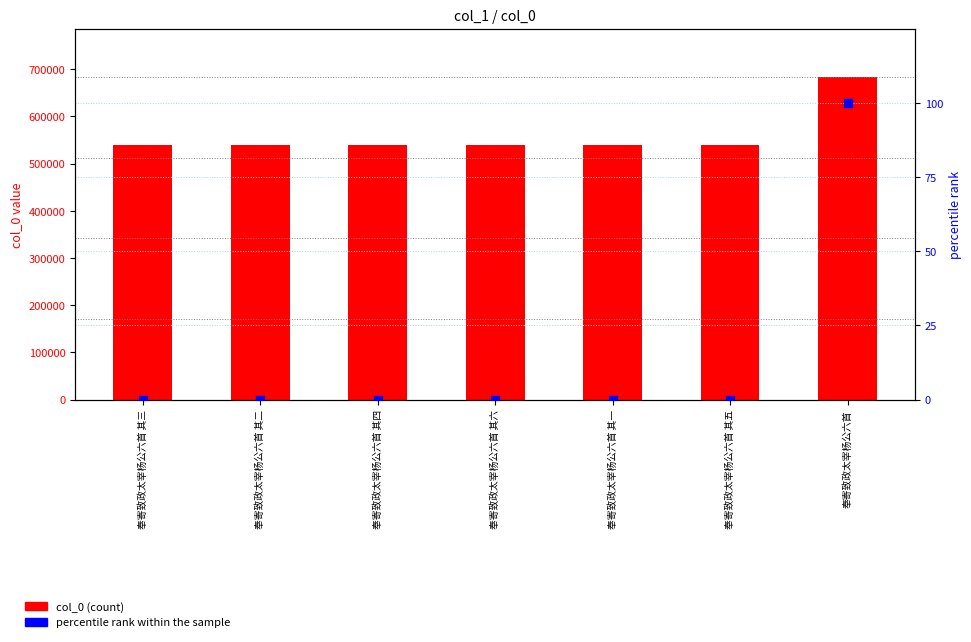

Which series reaches the minimum Y coordinate?

percentile rank within the sample